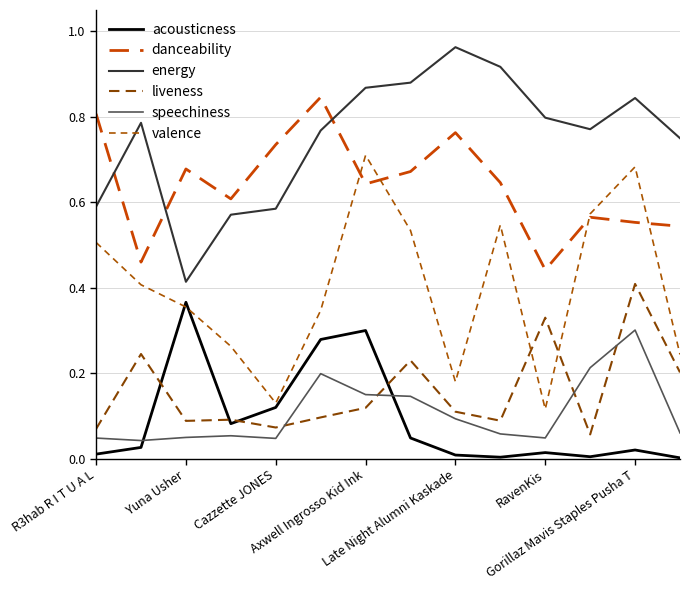

In acousticness, how many points are lower than both neighbors (excluding endpoints)?

3